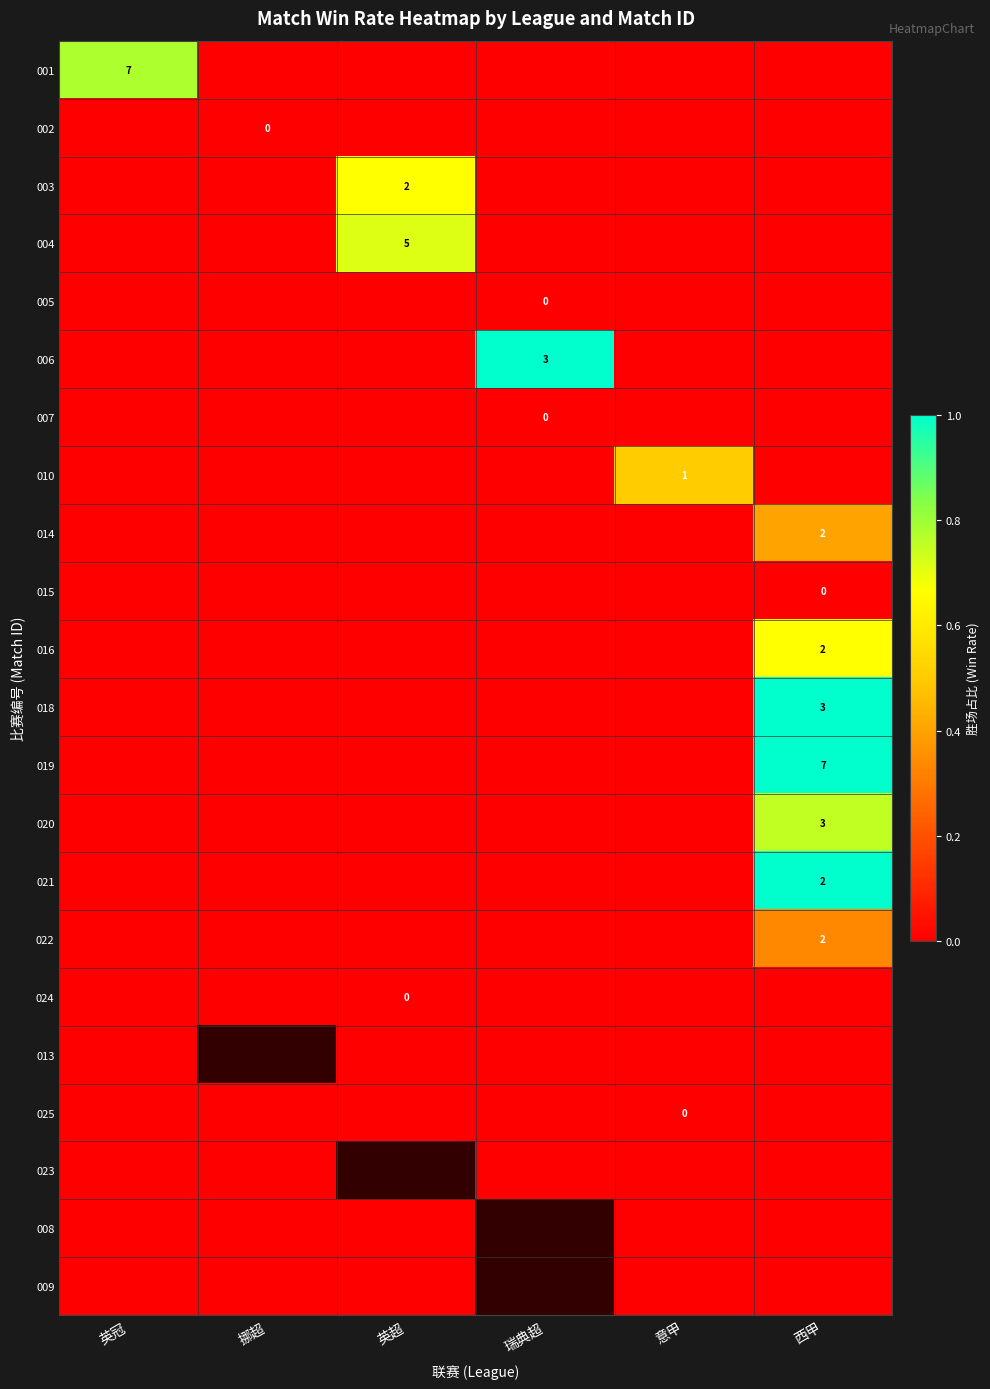

The 021 series shows 0.3 at 西甲. True or false?

False